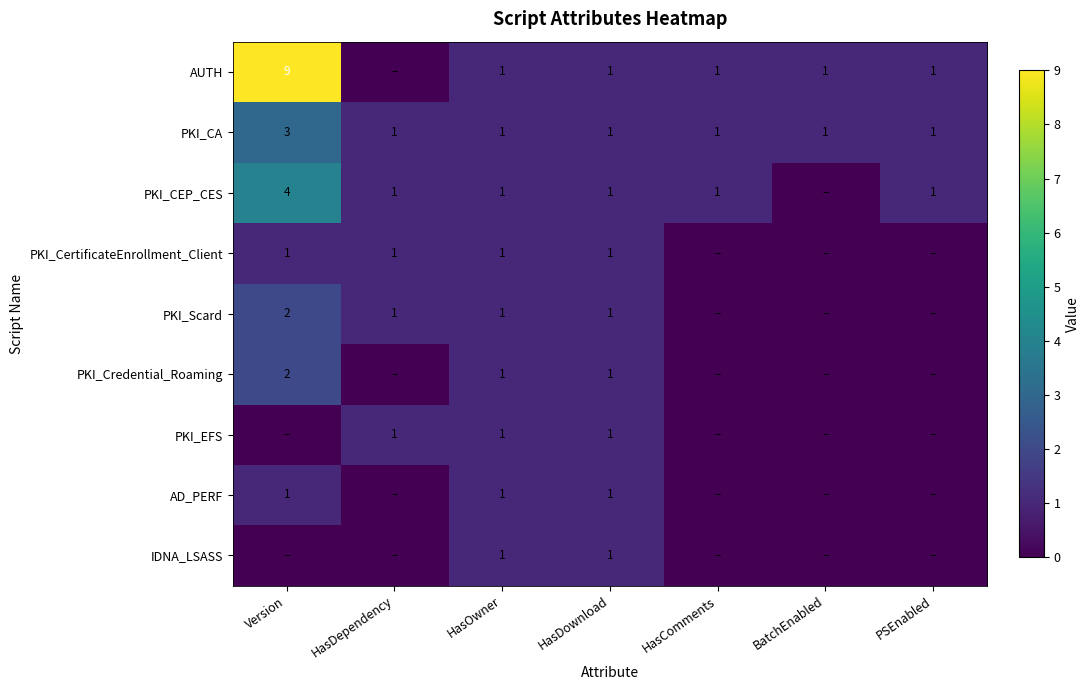

True or false: AUTH has a value of 0 at BatchEnabled.

False